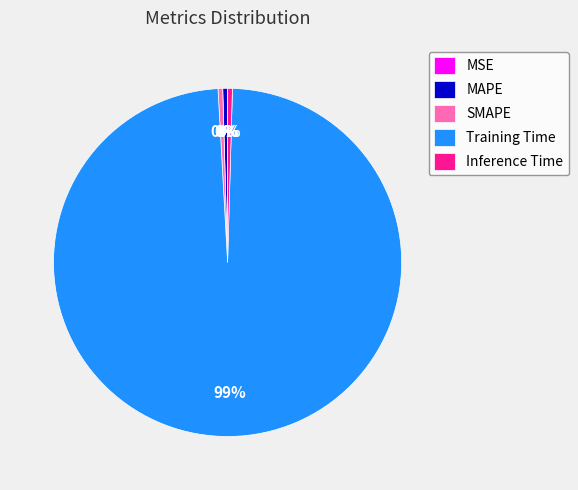

To the nearest percent, what is the average slice percentage?

20%